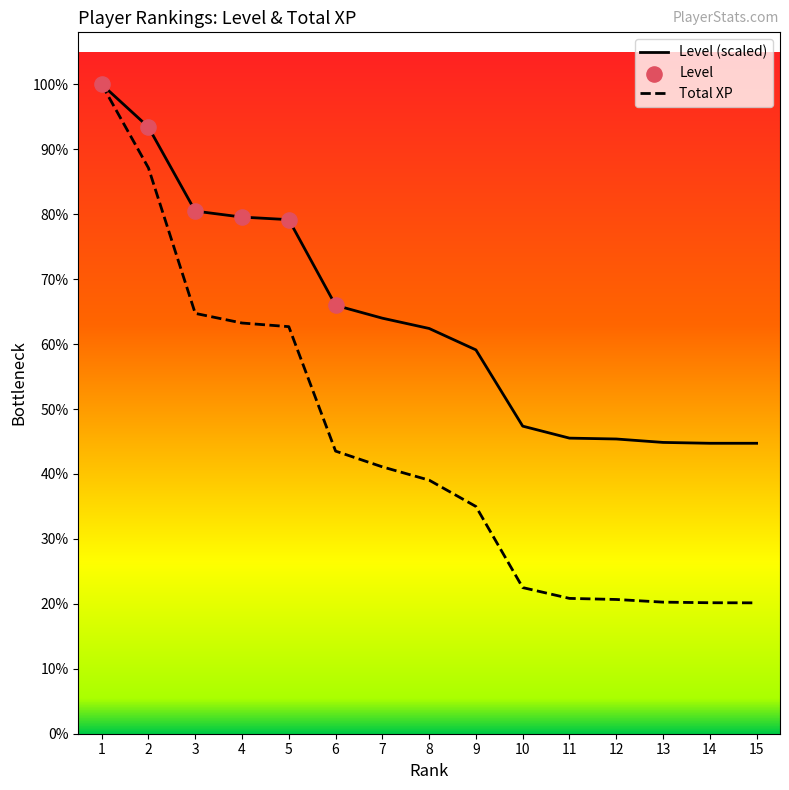

Which series has the largest total across all categories?

Level (scaled)